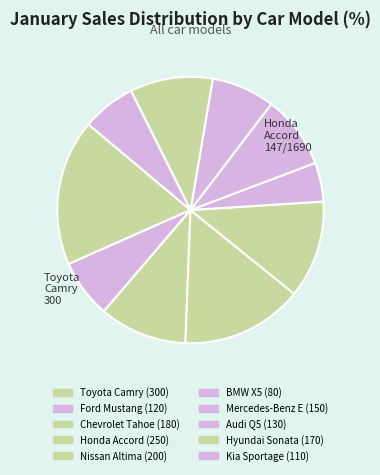

To the nearest percent, what is the combined percentage of BMW X5 and Kia Sportage?

11%